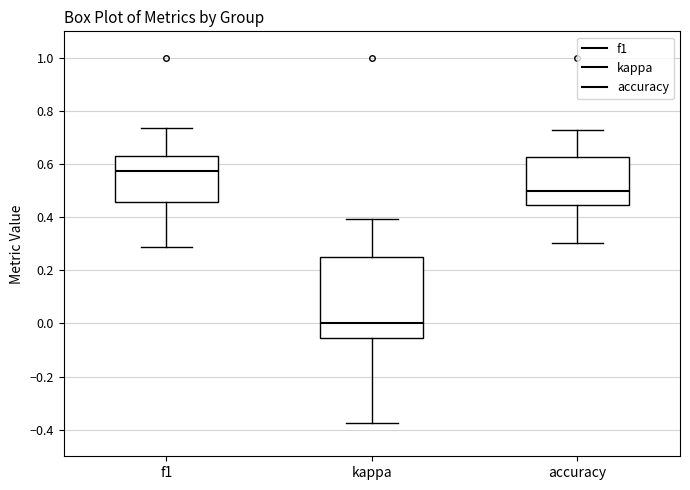

Reading left to right, read every box against the y-axis: the position of its median line, the range the box covers, and the ends of its whiskers. The values are not printed on the chart, so give them approximately, as read against the axis.

f1: median 0.58, box 0.46 to 0.64, whiskers 0.28 to 0.74
kappa: median 0.00, box -0.06 to 0.26, whiskers -0.38 to 0.40
accuracy: median 0.50, box 0.44 to 0.62, whiskers 0.30 to 0.72